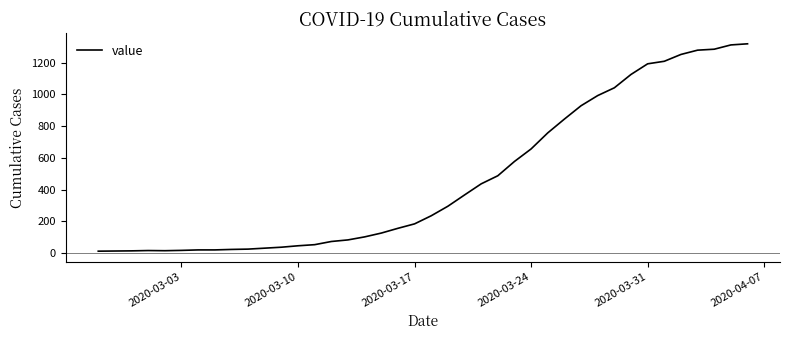

What is the difference between the maximum and minimum values?

1306